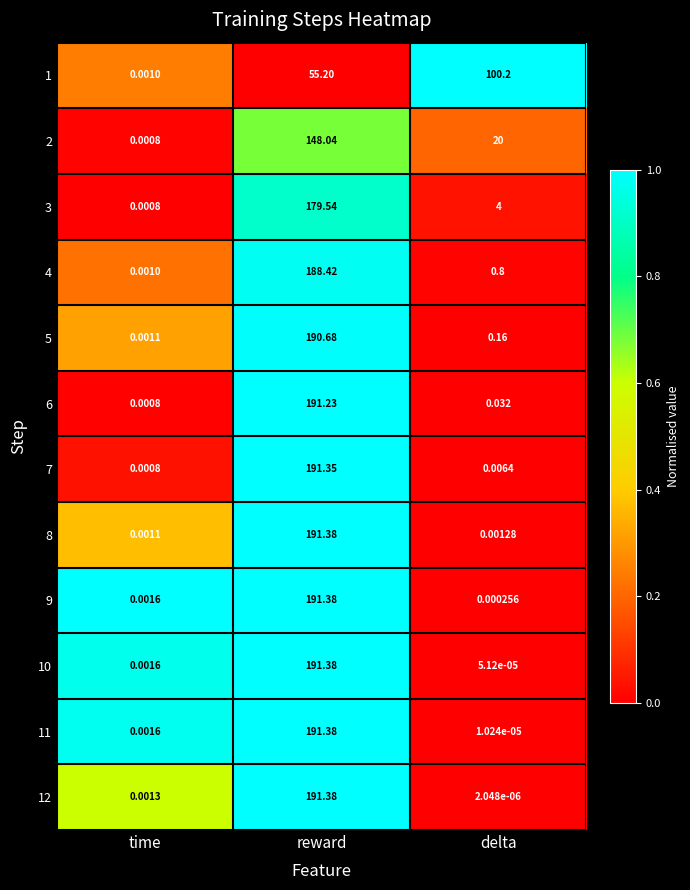

What is the spread (max minus min) of values at reward?

136.2